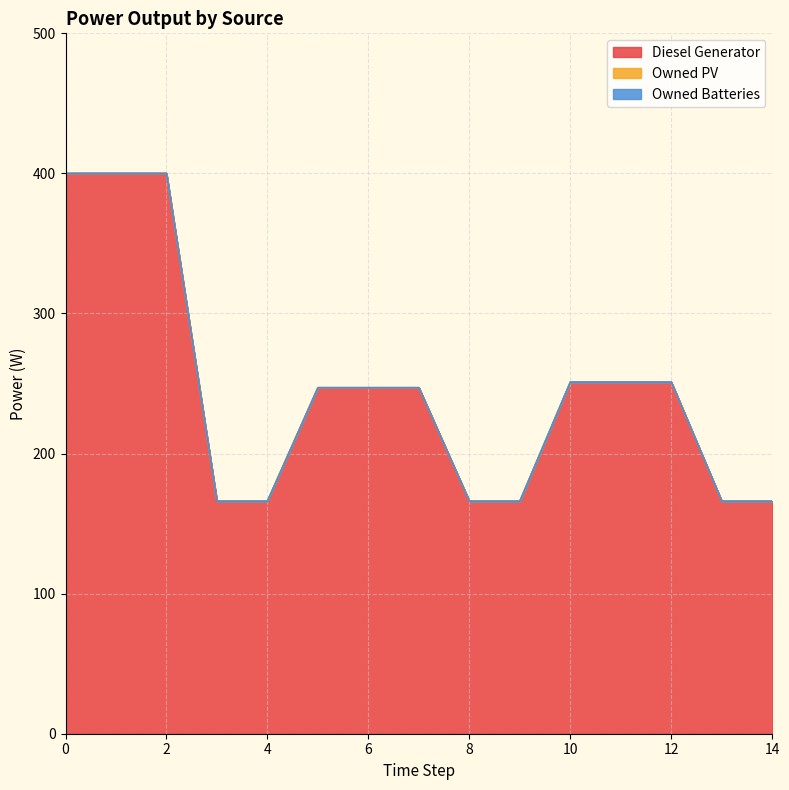

What is the value of the Diesel Generator point at the 5th from the left?

166.0